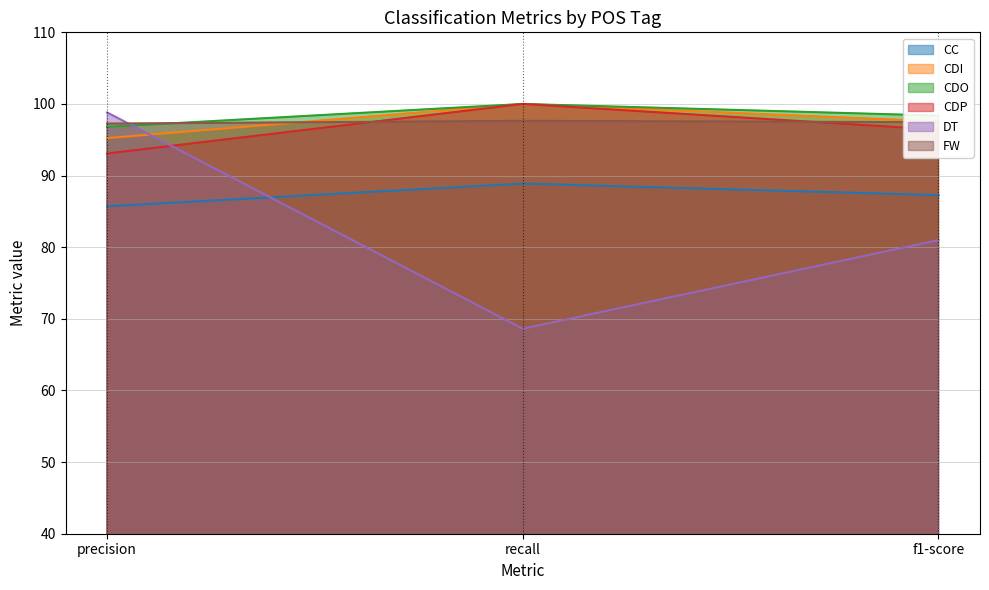

Reading left to right, list all the values displayed in this chart.

CC: precision=85.7	recall=88.9	f1-score=87.3
CDI: precision=95.2	recall=100.0	f1-score=97.6
CDO: precision=96.8	recall=100.0	f1-score=98.4
CDP: precision=93.1	recall=100.0	f1-score=96.4
DT: precision=98.8	recall=68.6	f1-score=81.0
FW: precision=97.3	recall=97.6	f1-score=97.5